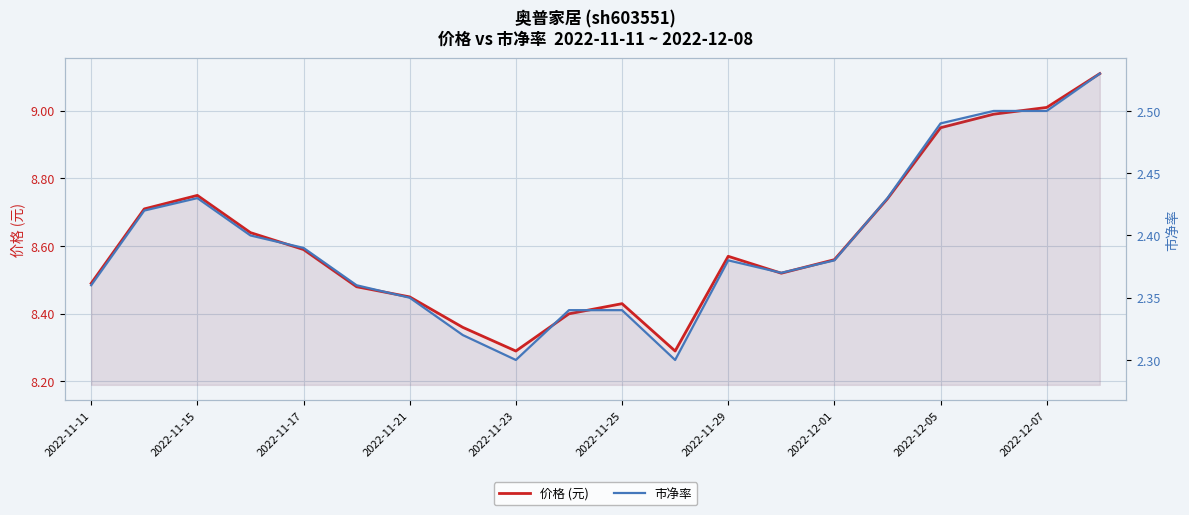

Is it true that 价格 (元) equals 8.6 at 2022-12-01?

True